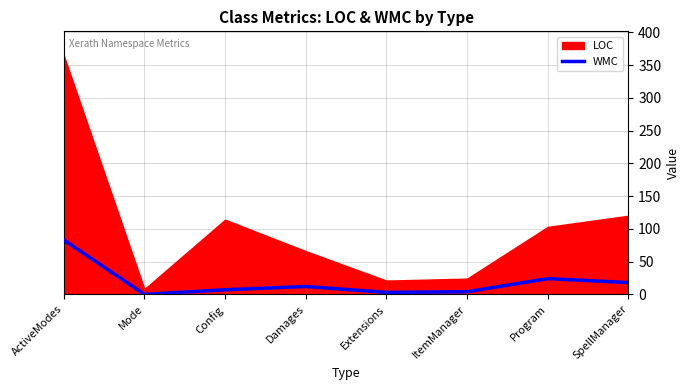

The value of WMC at Program is 24. True or false?

True